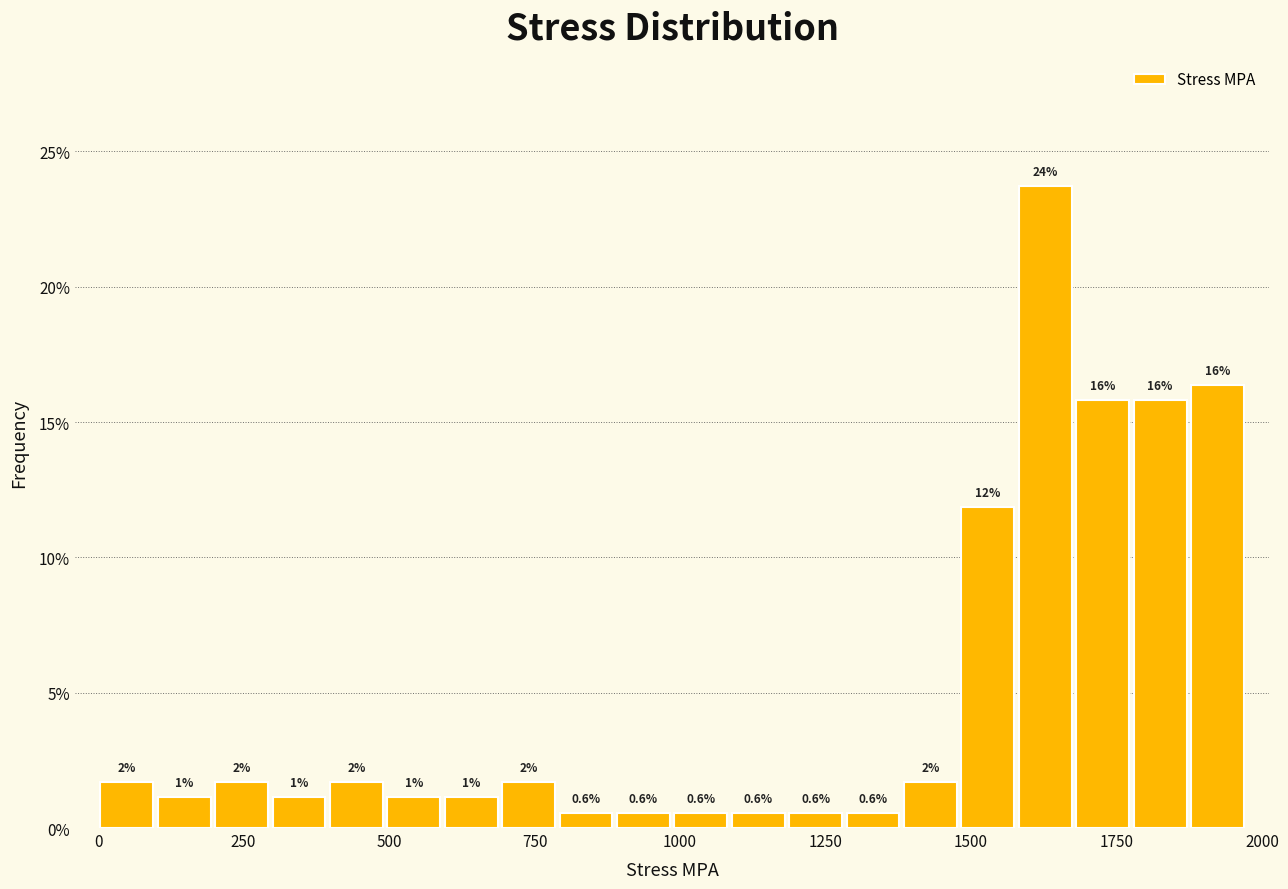

Around what value on the x-axis is the tallest bar? Give the approximate position of its centre, as read against the axis.

1650